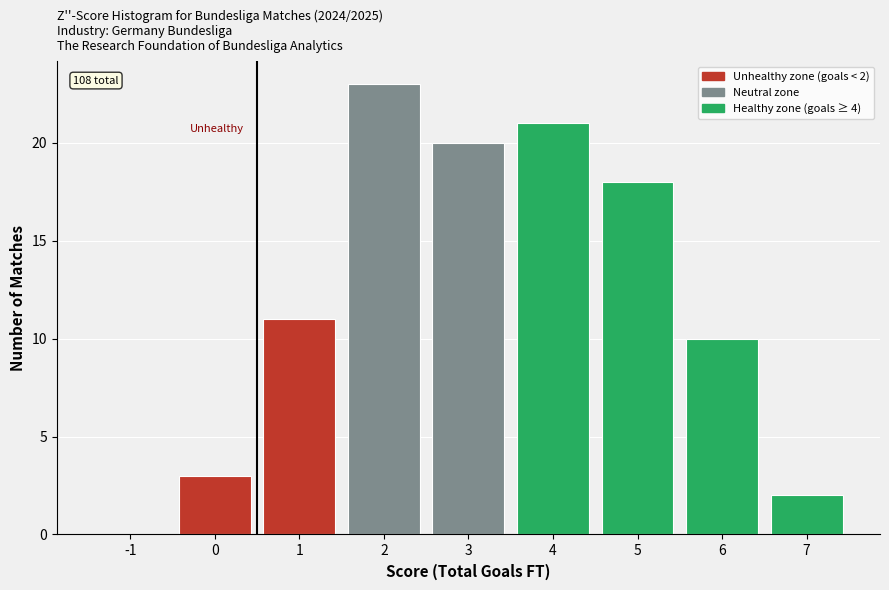

What is the ratio of the value at 2 to the value at 1?

2.1